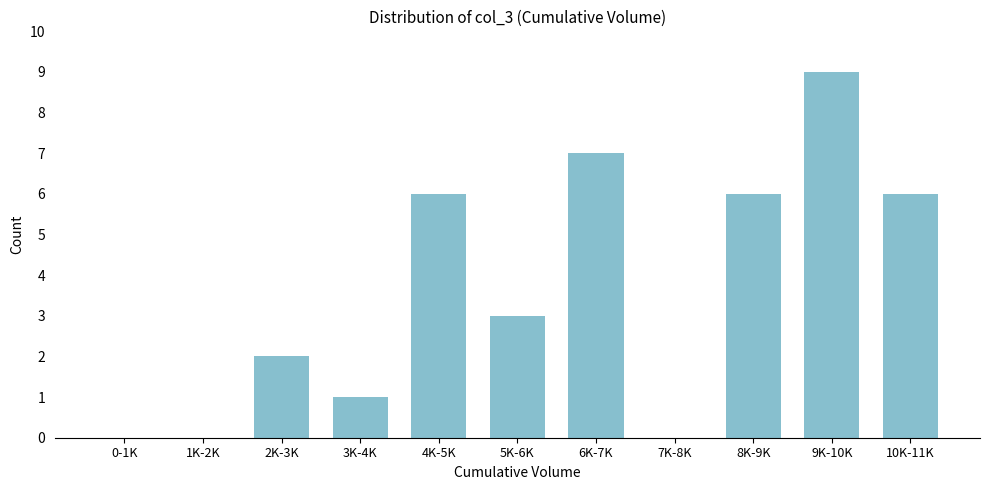

Reading left to right, list all the values displayed in this chart.

0-1K=0	1K-2K=0	2K-3K=2	3K-4K=1	4K-5K=6	5K-6K=3	6K-7K=7	7K-8K=0	8K-9K=6	9K-10K=9	10K-11K=6